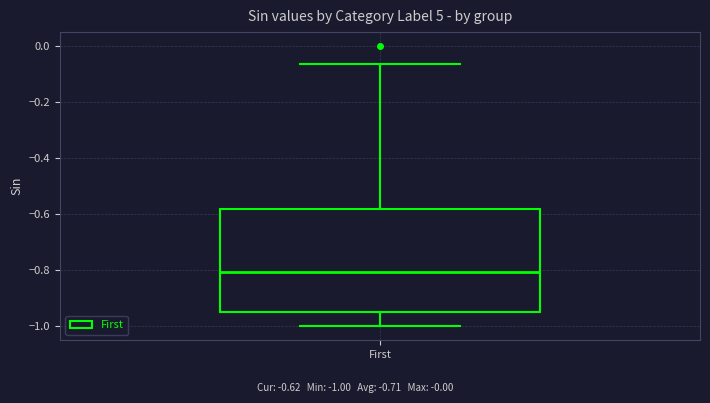

Read this box plot against the y-axis: the position of the median line, the range covered by the box, and the ends of both whiskers. The values are not printed on the chart, so give them approximately, as read against the axis.

median -0.80, box -0.94 to -0.58, whiskers -1.00 to -0.06